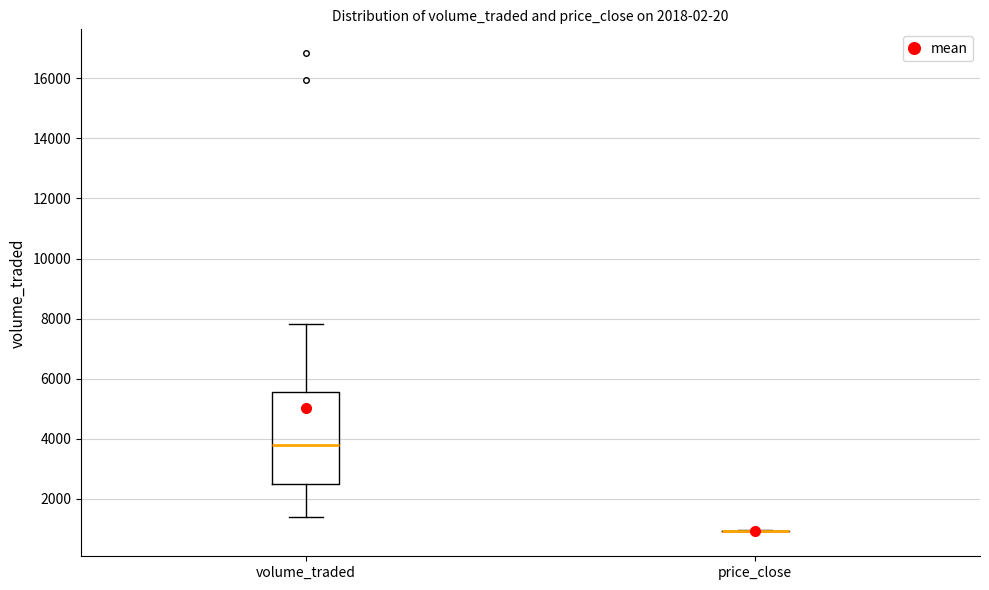

Where does the lower whisker of the box for volume_traded end on the y-axis? The values are not printed on the chart, so give them approximately, as read against the axis.

1400